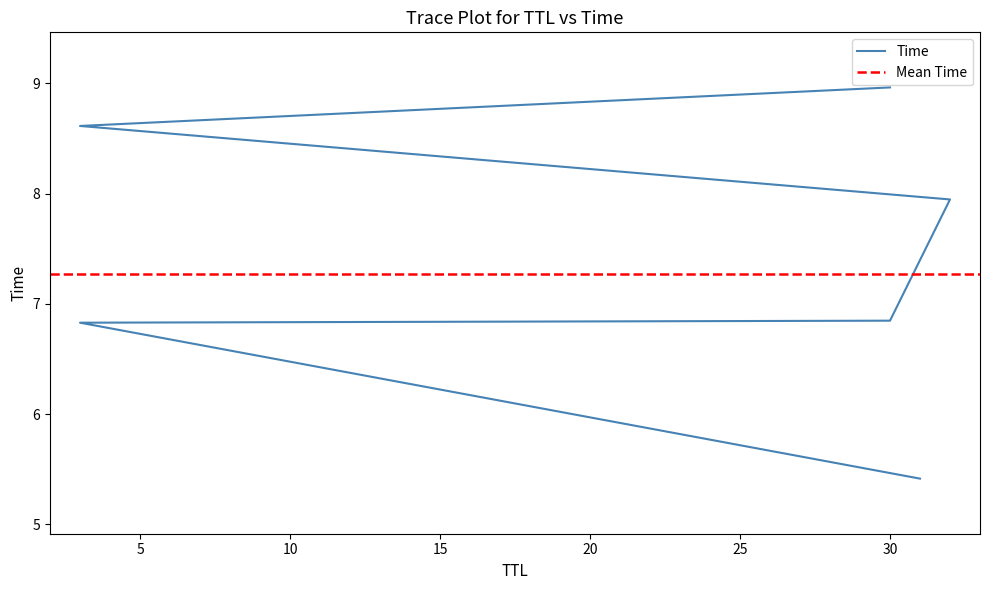

What is the smallest value displayed?

5.4